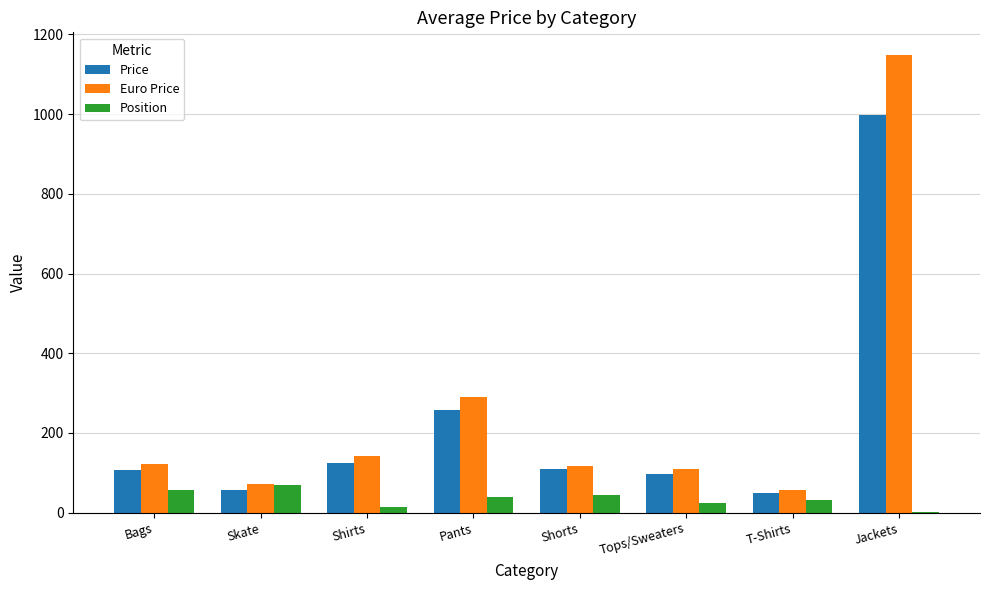

What is the sum of all Position values?

277.0